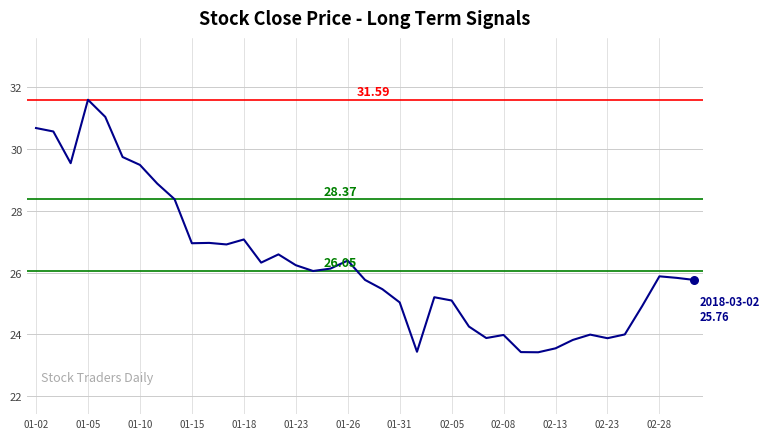

What is the difference between the maximum and minimum values?

8.2